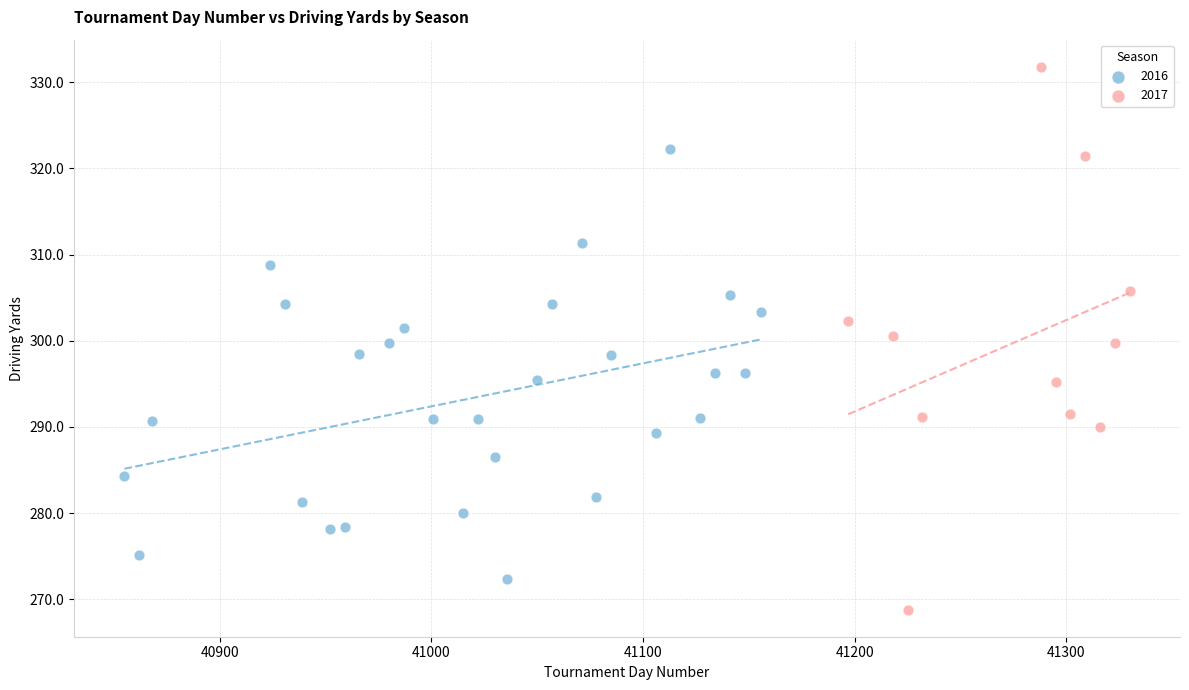

Which series contains the lowest Y value?

2017